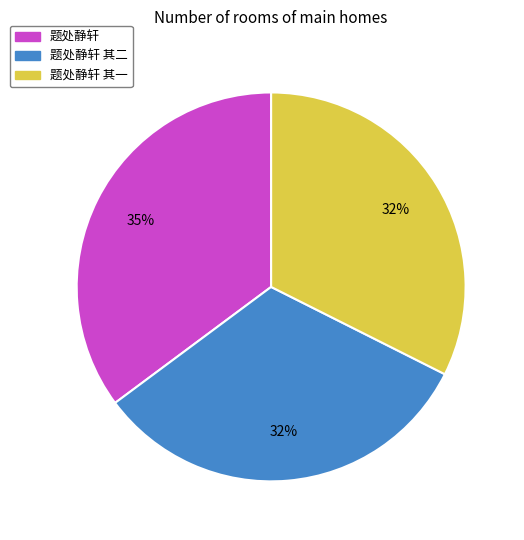

True or false: 题处静轩 其二 accounts for 32% of the total.

True